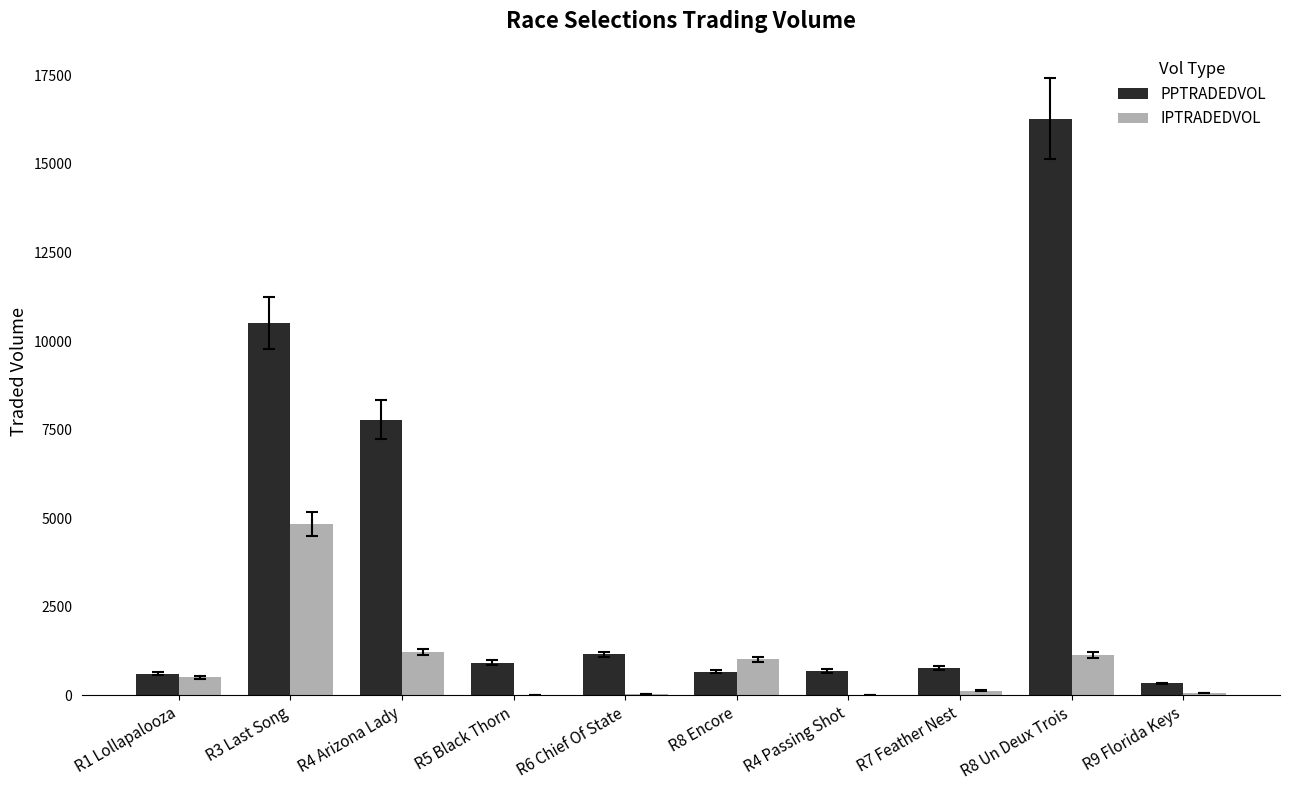

At which category is the sum across all series the highest?

R8 Un Deux Trois